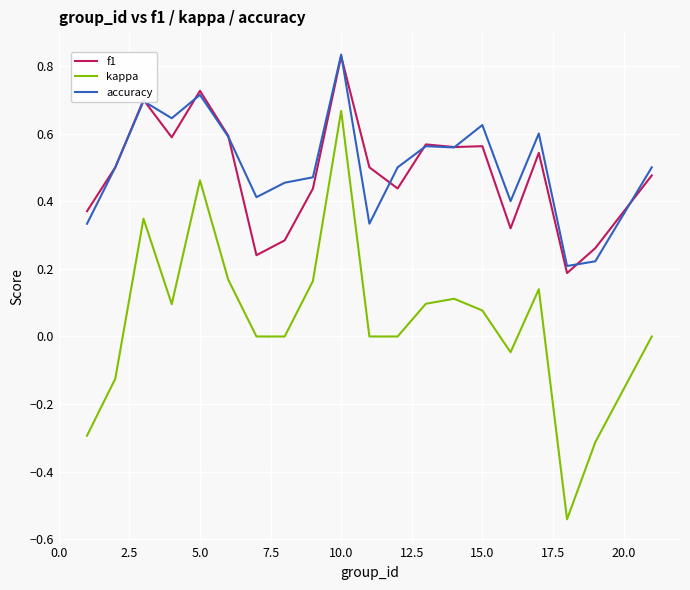

True or false: kappa and accuracy intersect in this chart.

False